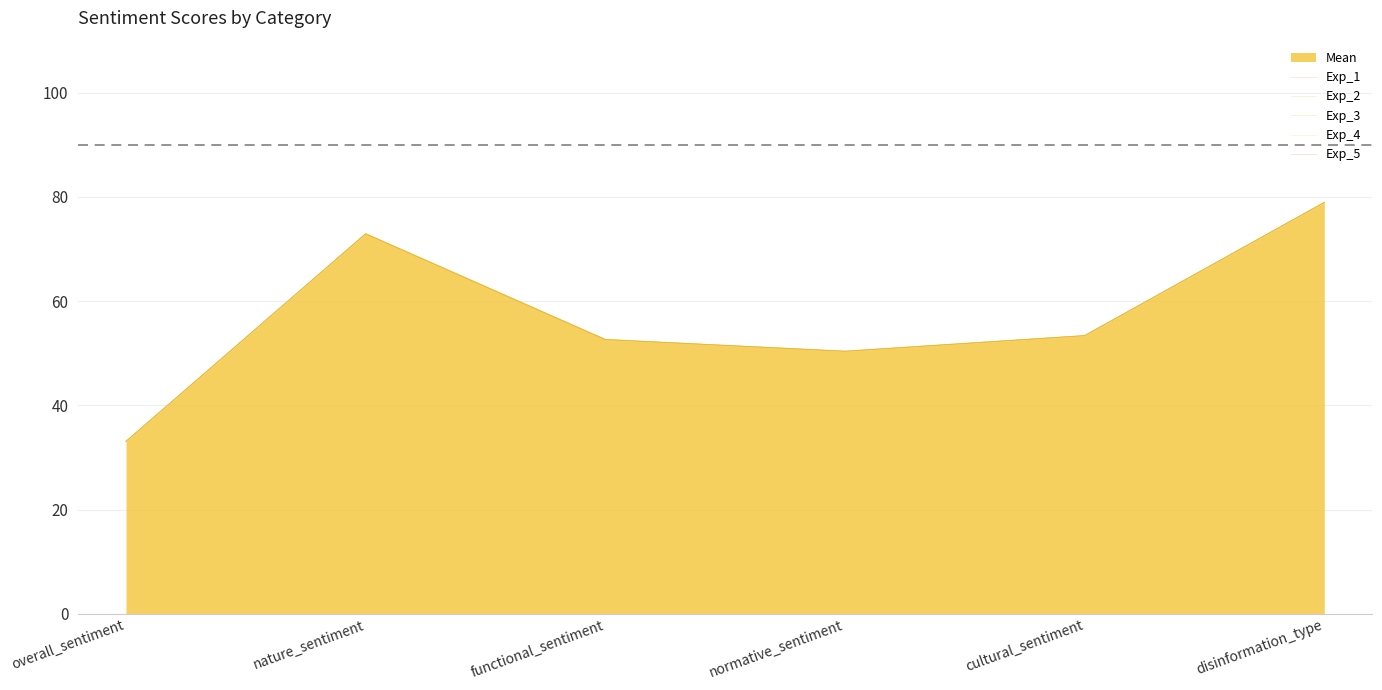

Reading left to right, extract all data points from this chart.

Exp_1: 33.1	72.9	52.6	50.4	53.4	79.0
Exp_2: 33.1	72.9	52.6	50.4	53.4	79.0
Exp_3: 33.1	72.9	52.6	50.4	53.4	79.0
Exp_4: 33.1	72.9	52.6	50.4	53.4	79.0
Exp_5: 33.1	72.9	52.6	50.4	53.4	79.0